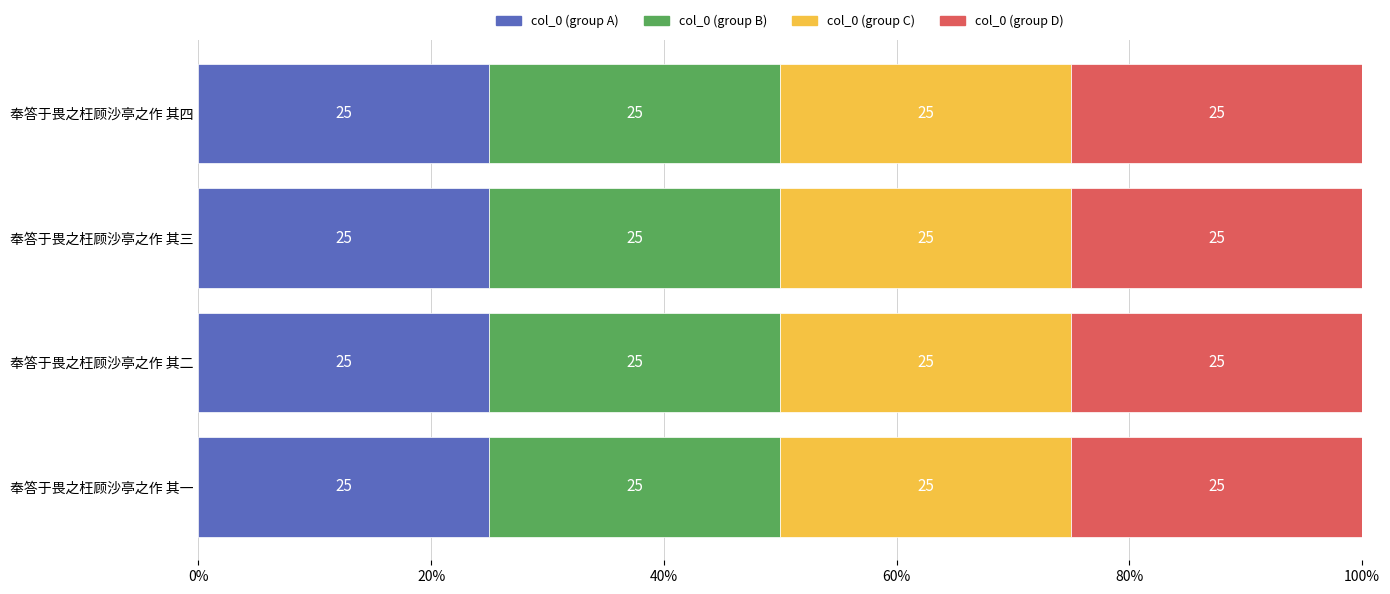

How many data points does each series have?

4